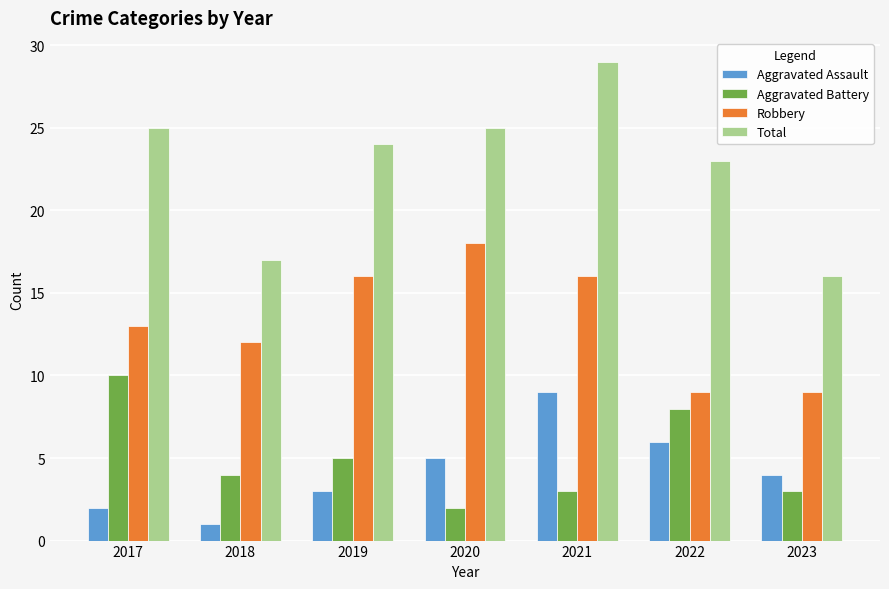

What is the value of the Aggravated Assault bar at the 3rd from the left?

3